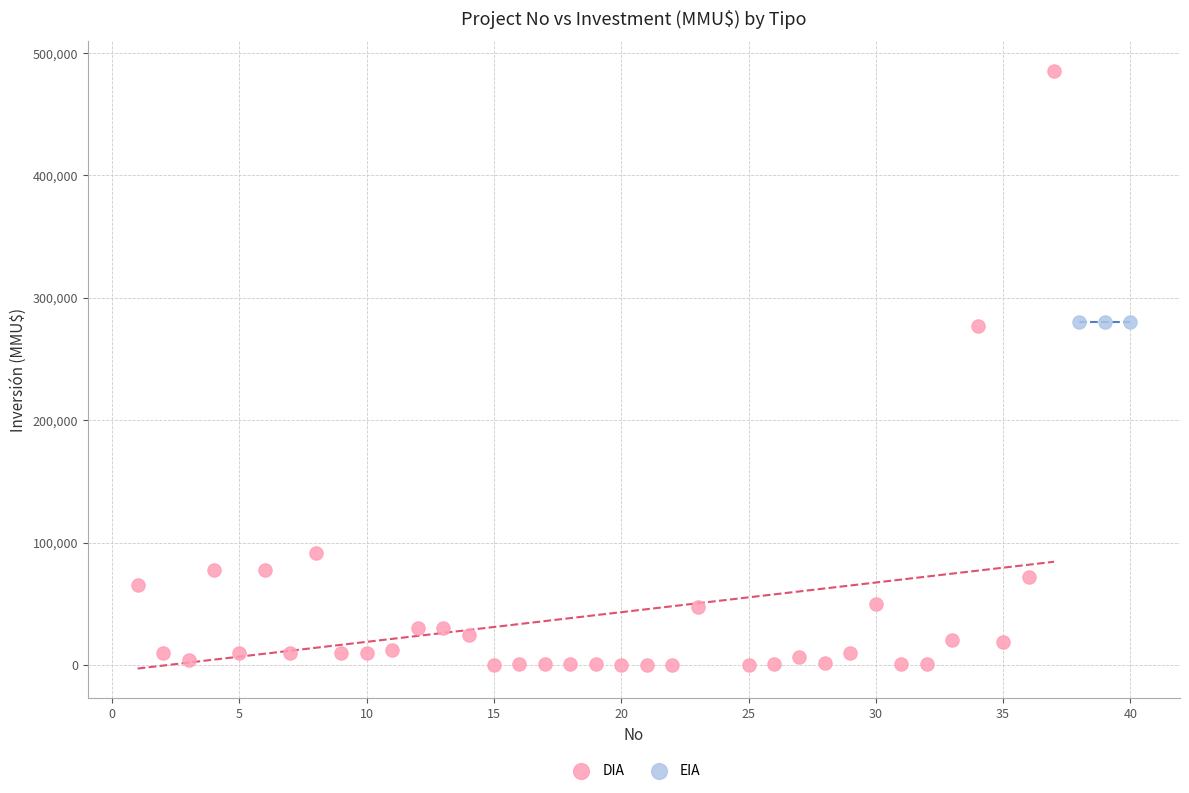

Which series reaches the maximum Y coordinate?

DIA